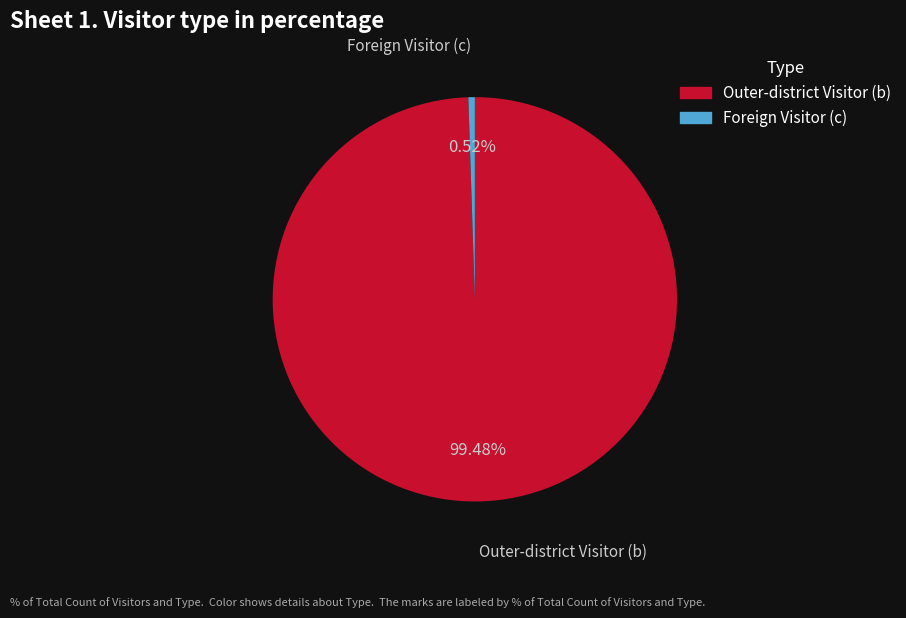

Combined, do Foreign Visitor (c) and Outer-district Visitor (b) account for over 50%?

Yes